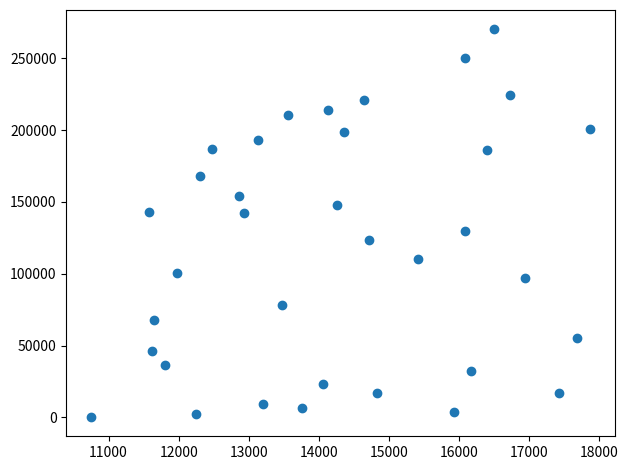

What is the range of Y values (max minus min)?

269700